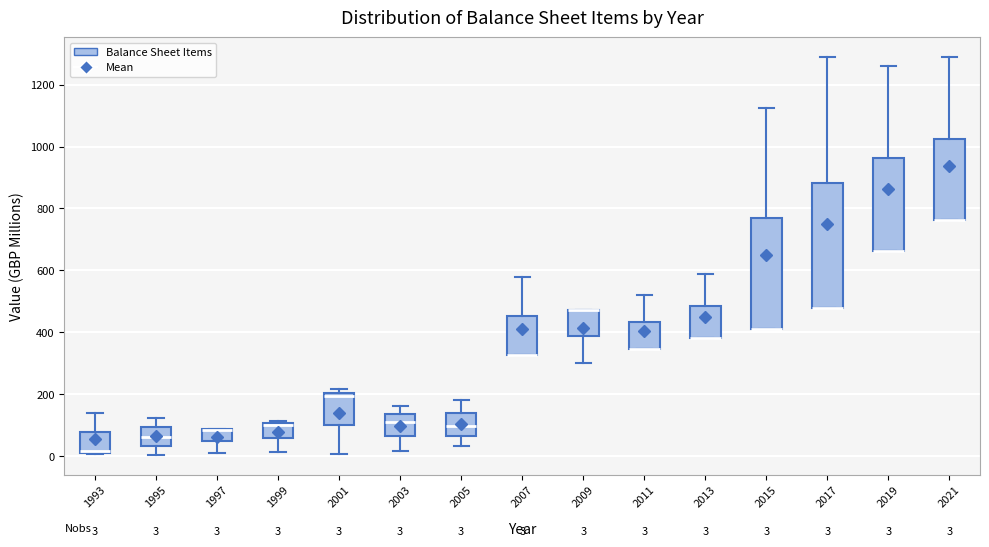

Which box is the tallest, from its lower edge to its upper edge?

2017